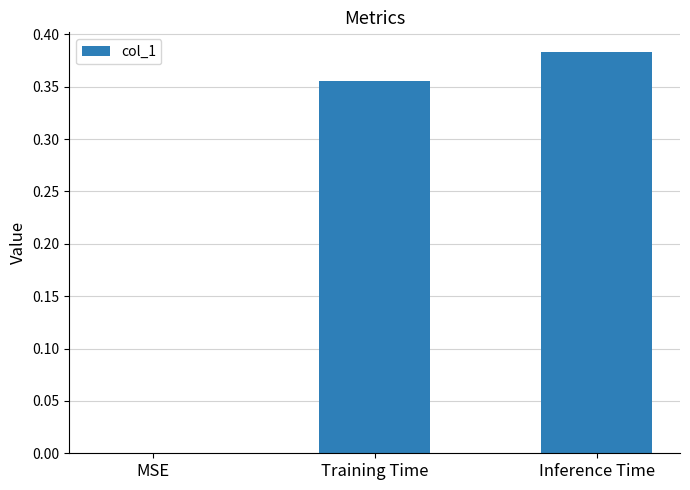

Which has a higher value, MSE or Inference Time?

Inference Time